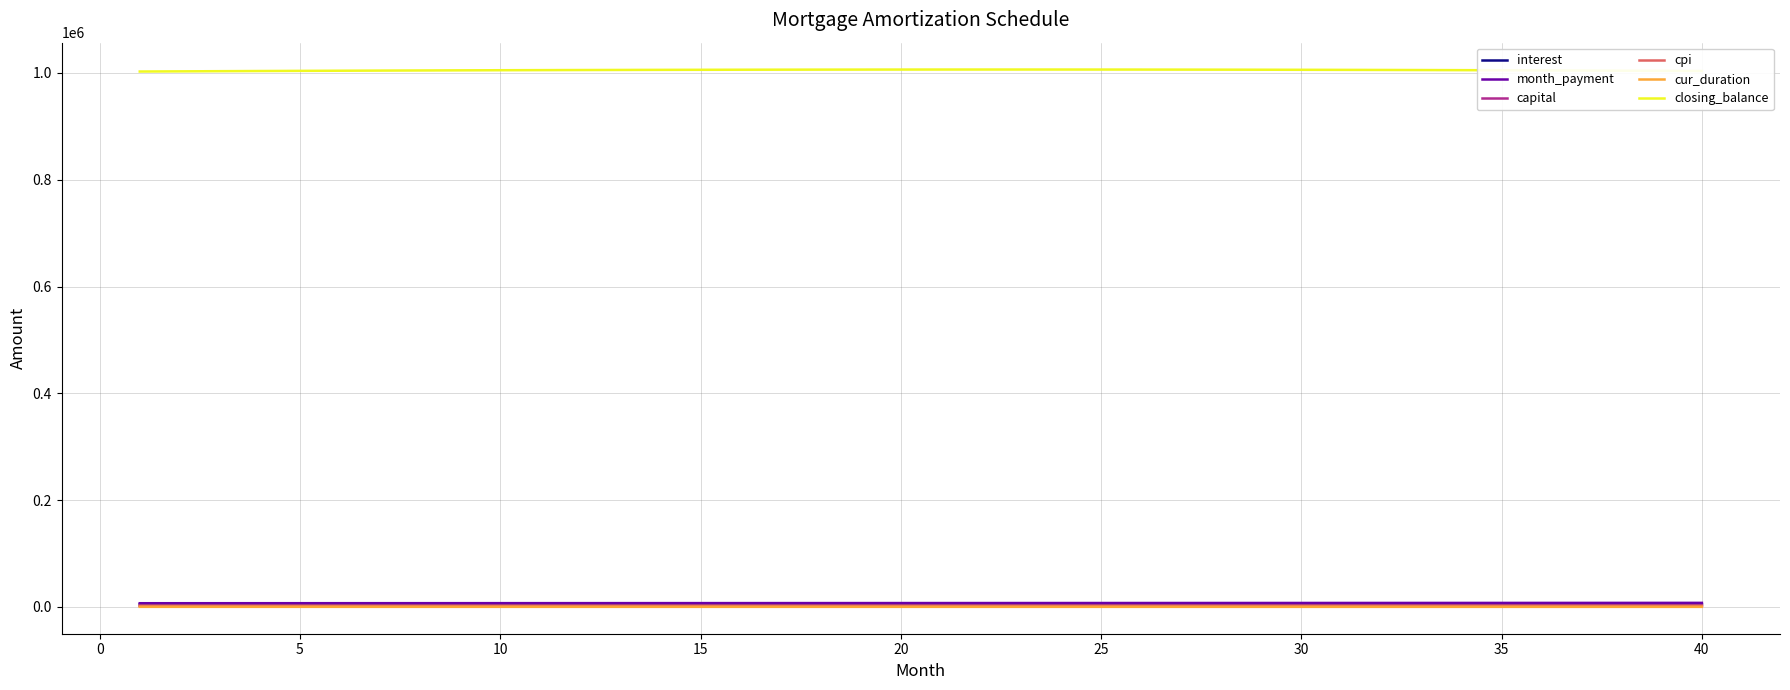

What are all the series names shown in the legend?

interest, month_payment, capital, cpi, cur_duration, closing_balance